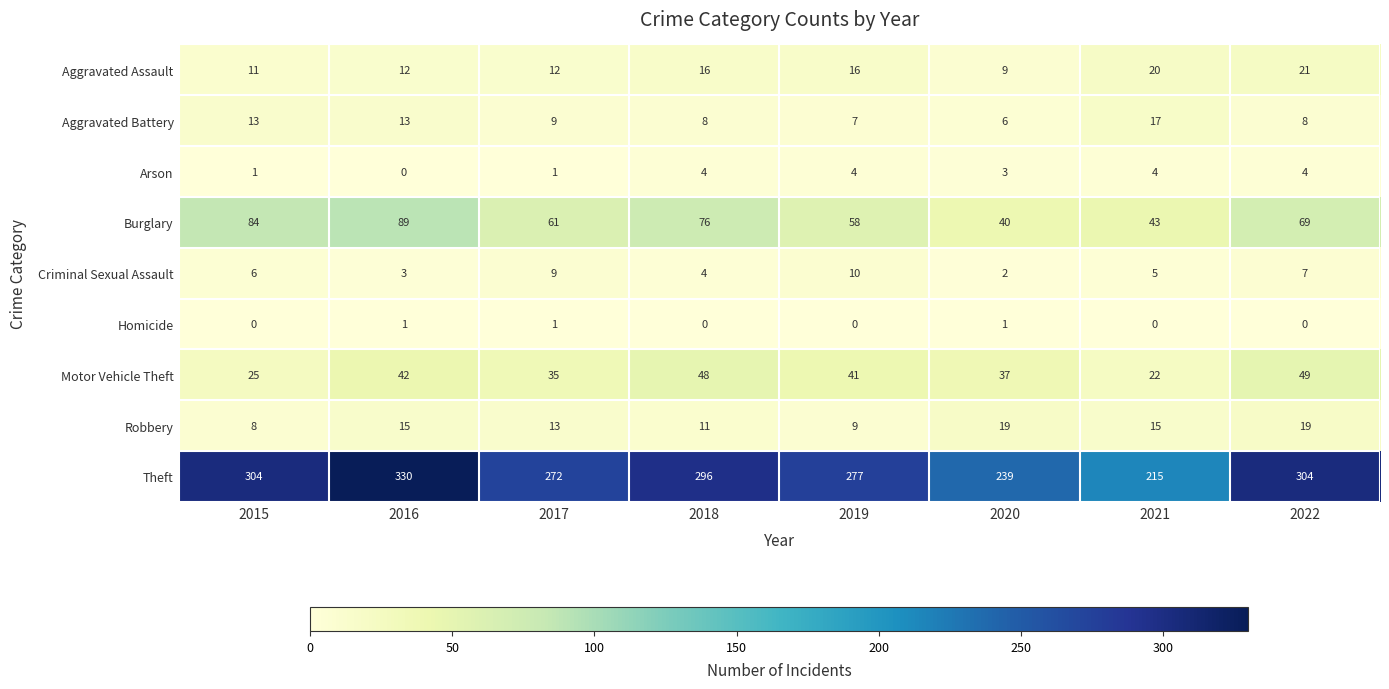

At 2020, list the series in order from largest to smallest.

Theft, Burglary, Motor Vehicle Theft, Robbery, Aggravated Assault, Aggravated Battery, Arson, Criminal Sexual Assault, Homicide